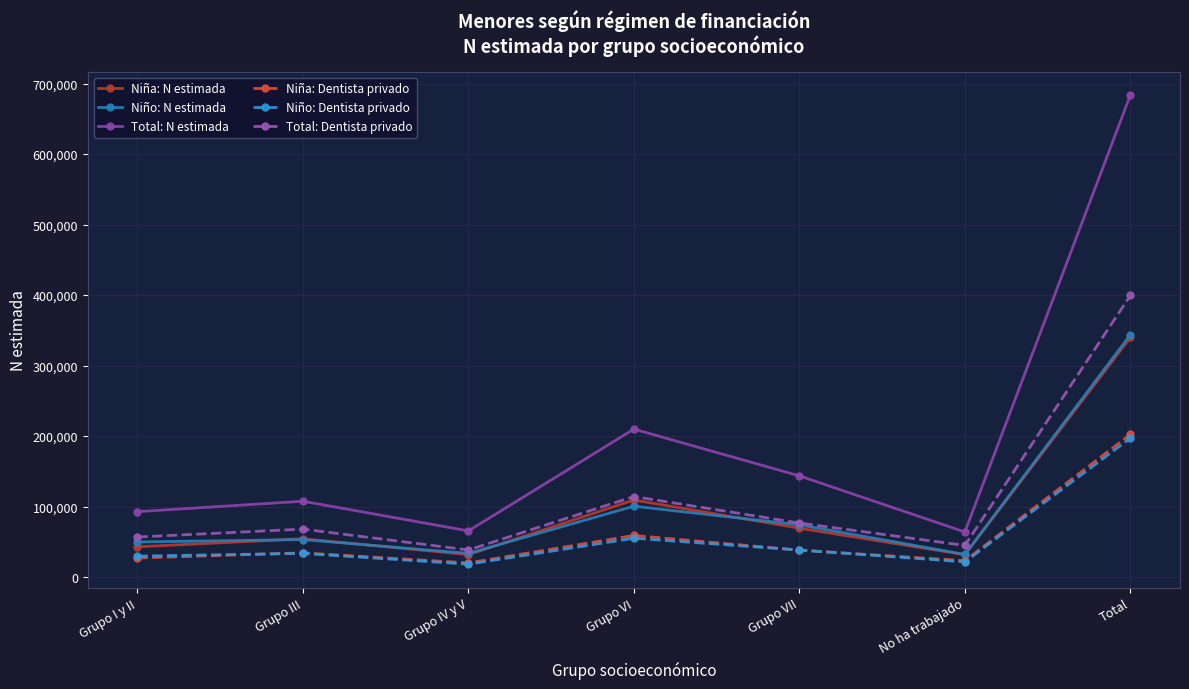

What are all the series names shown in the legend?

Niña: N estimada, Niño: N estimada, Total: N estimada, Niña: Dentista privado, Niño: Dentista privado, Total: Dentista privado